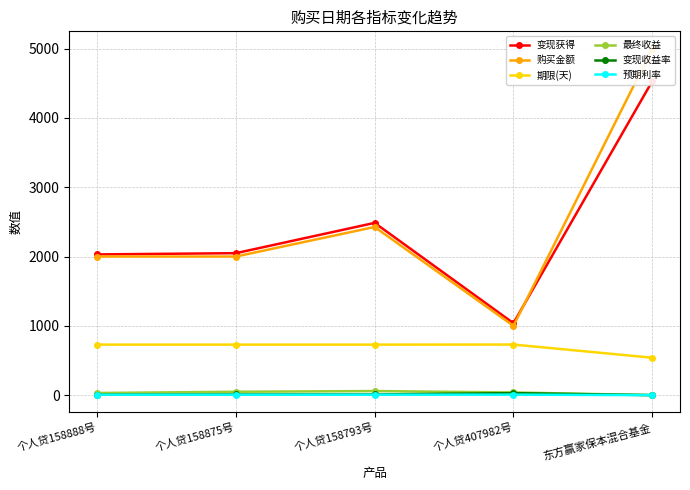

Reading left to right, transcribe all the data shown in this chart.

变现获得: 个人贷158888号=2030.7	个人贷158875号=2048.5	个人贷158793号=2485.7	个人贷407982号=1038.5	东方赢家保本混合基金=4530.4
购买金额: 个人贷158888号=2000.0	个人贷158875号=2000.0	个人贷158793号=2426.8	个人贷407982号=1000.0	东方赢家保本混合基金=5000.0
期限(天): 个人贷158888号=729.0	个人贷158875号=729.0	个人贷158793号=729.0	个人贷407982号=730.0	东方赢家保本混合基金=540.0
最终收益: 个人贷158888号=30.8	个人贷158875号=48.5	个人贷158793号=58.9	个人贷407982号=38.5	东方赢家保本混合基金=0.0
变现收益率: 个人贷158888号=6.2	个人贷158875号=9.8	个人贷158793号=9.8	个人贷407982号=28.7	东方赢家保本混合基金=0.0
预期利率: 个人贷158888号=6.2	个人贷158875号=6.2	个人贷158793号=6.2	个人贷407982号=7.0	东方赢家保本混合基金=0.0